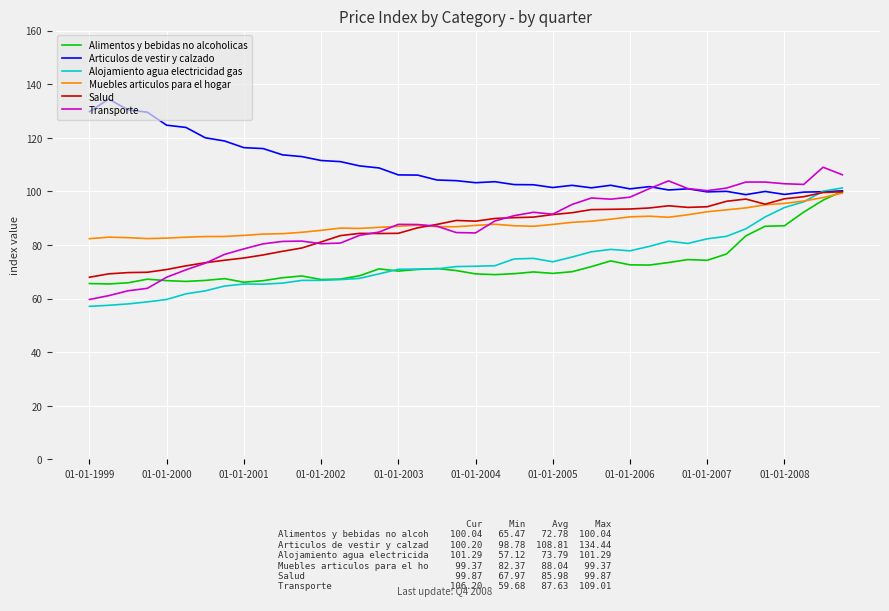

What is the highest value of the Salud series?

99.9